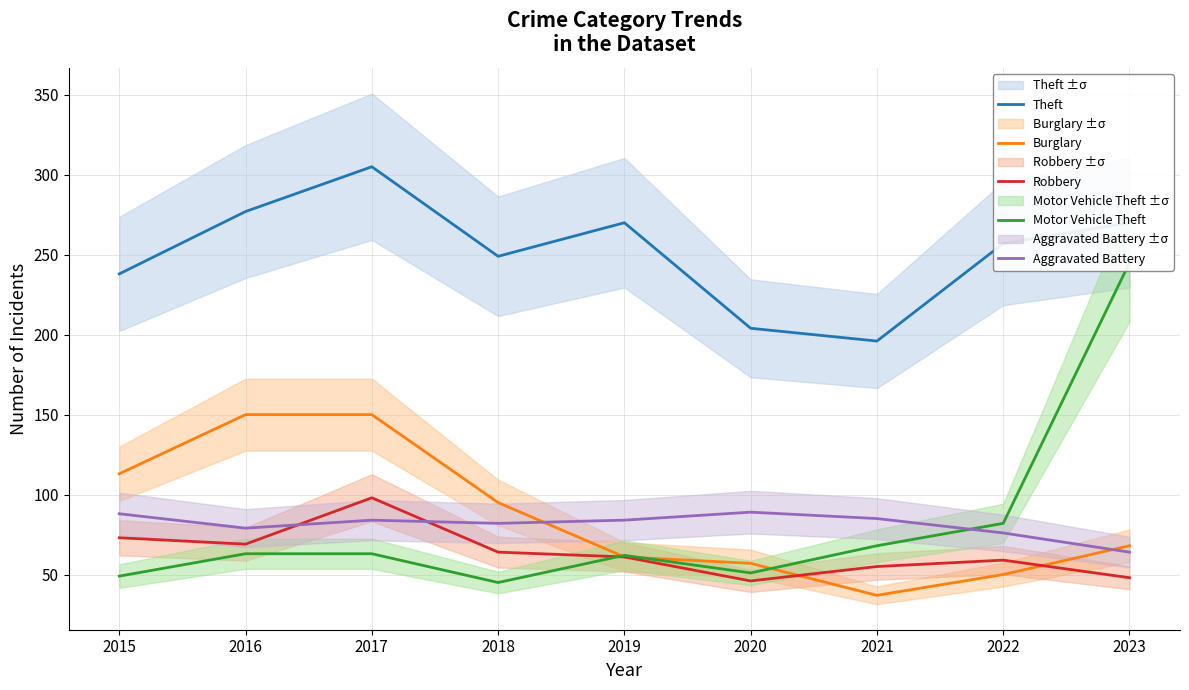

List the series in order of their peak value, lowest first.

Aggravated Battery, Robbery, Burglary, Motor Vehicle Theft, Theft